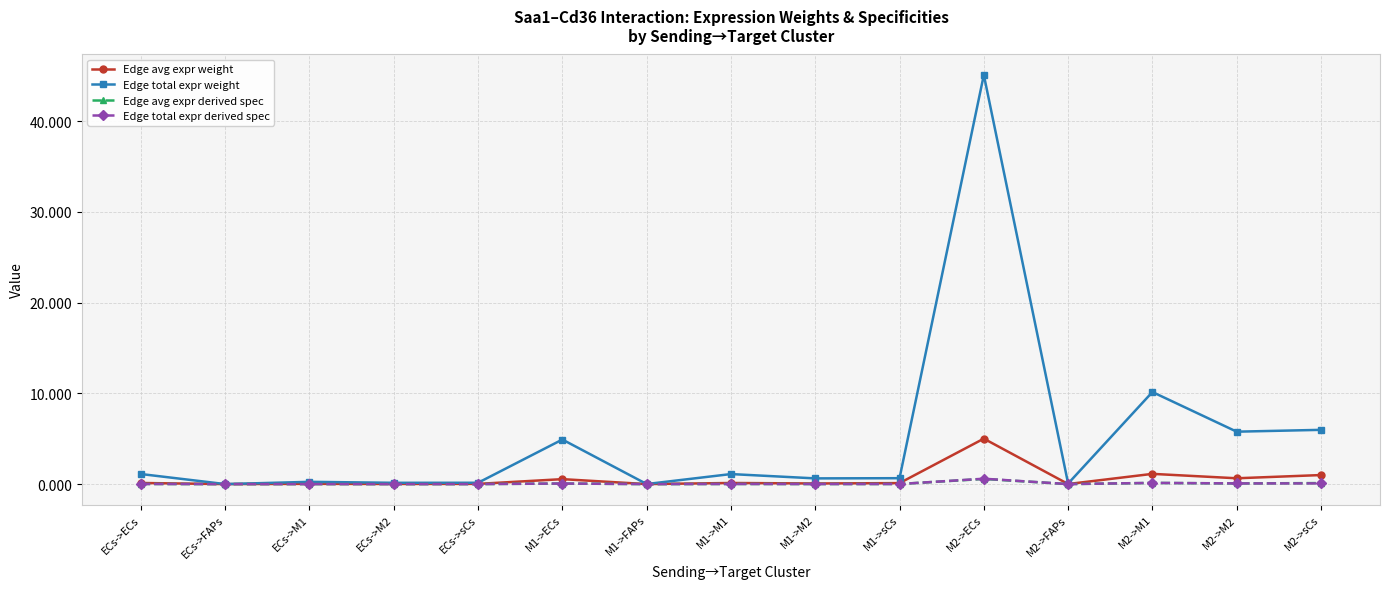

Which series has the largest total across all categories?

Edge total expr weight